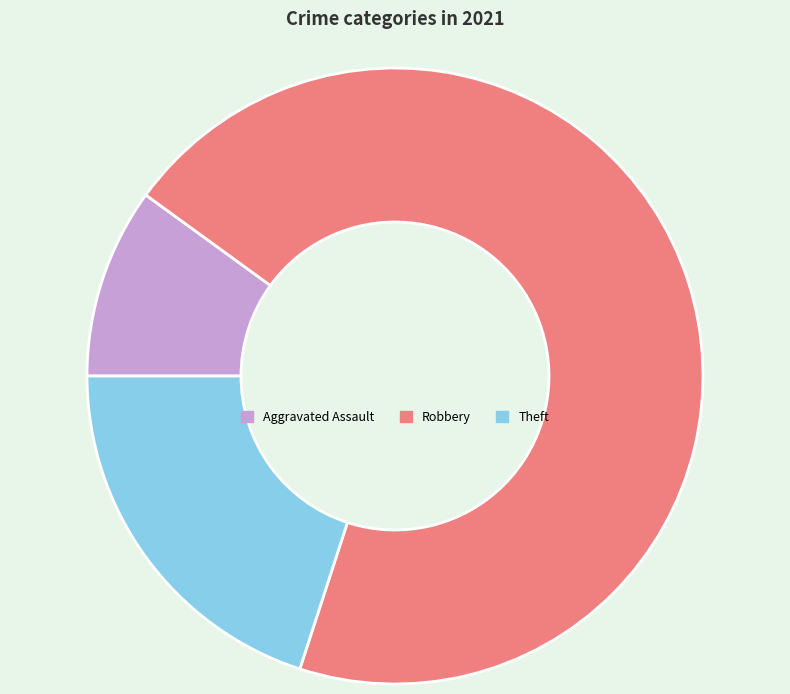

Combined, do Theft and Robbery account for over 50%?

Yes